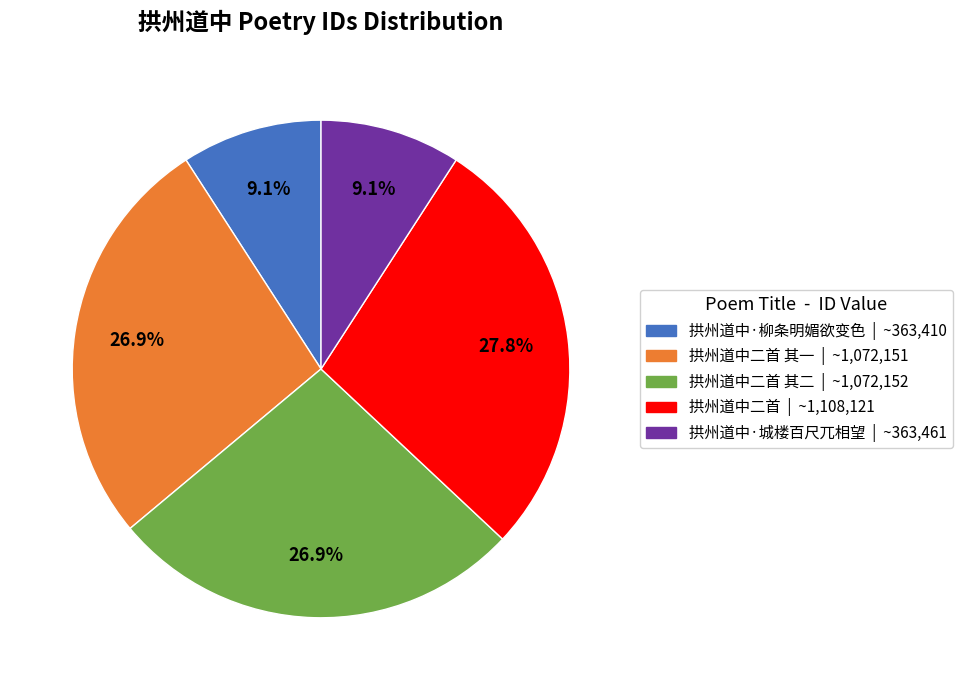

What is the largest slice in the pie chart?

拱州道中二首 | ~1,108,121